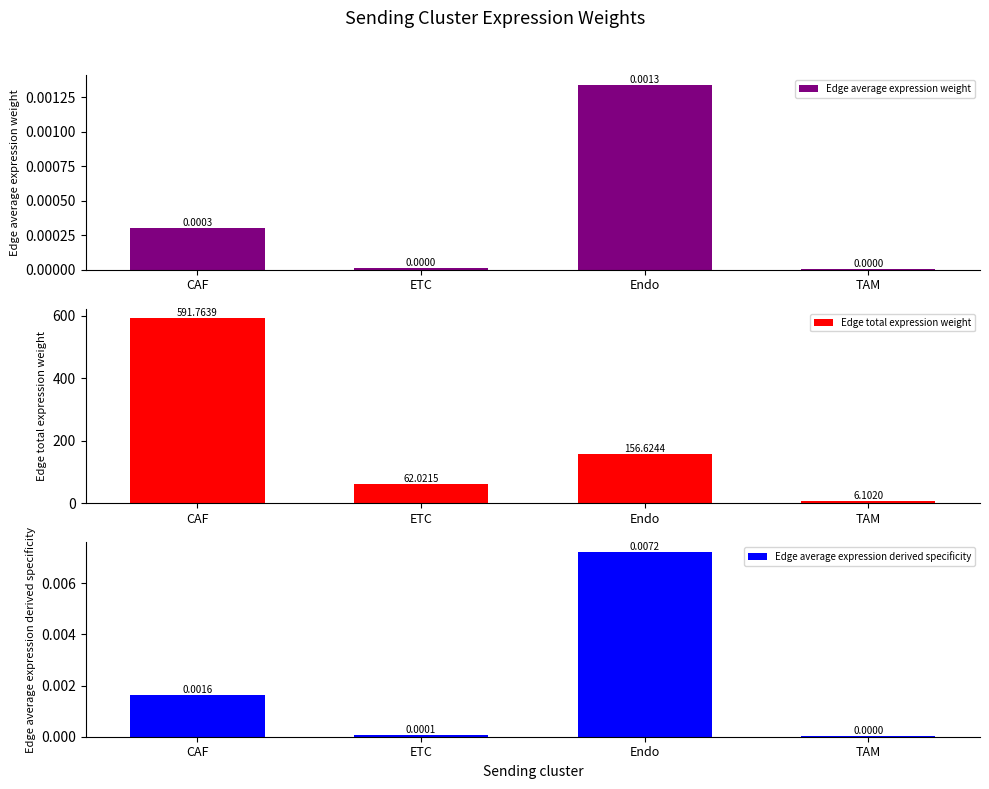

What is the label of the 2nd bar from the right?

Endo